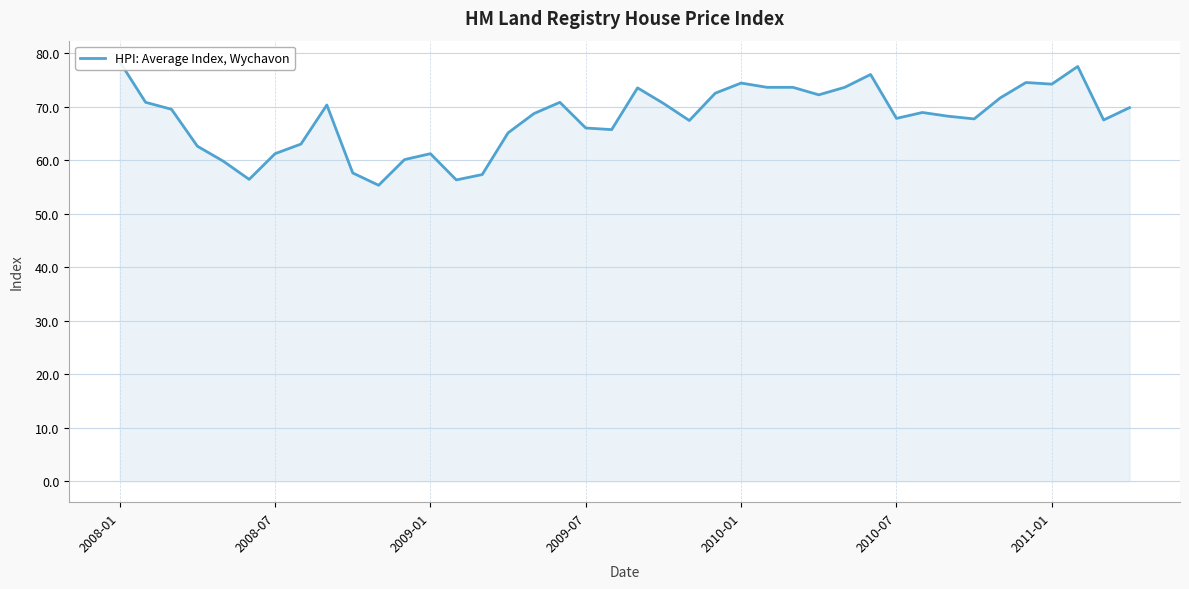

What is the difference between the maximum and minimum values?

23.1